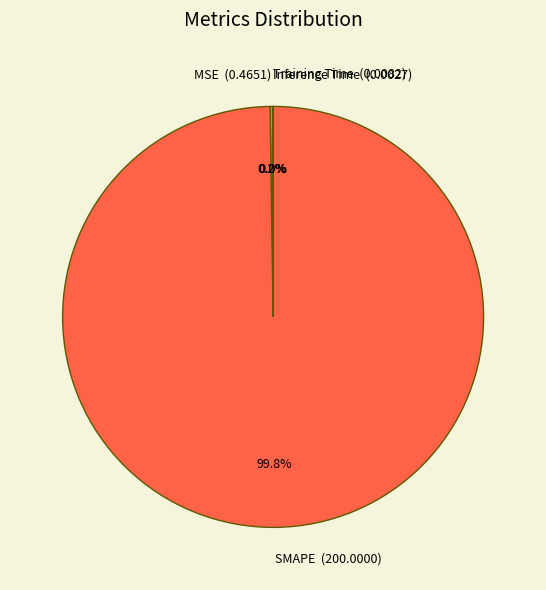

The SMAPE slice represents 100% of the pie. True or false?

True